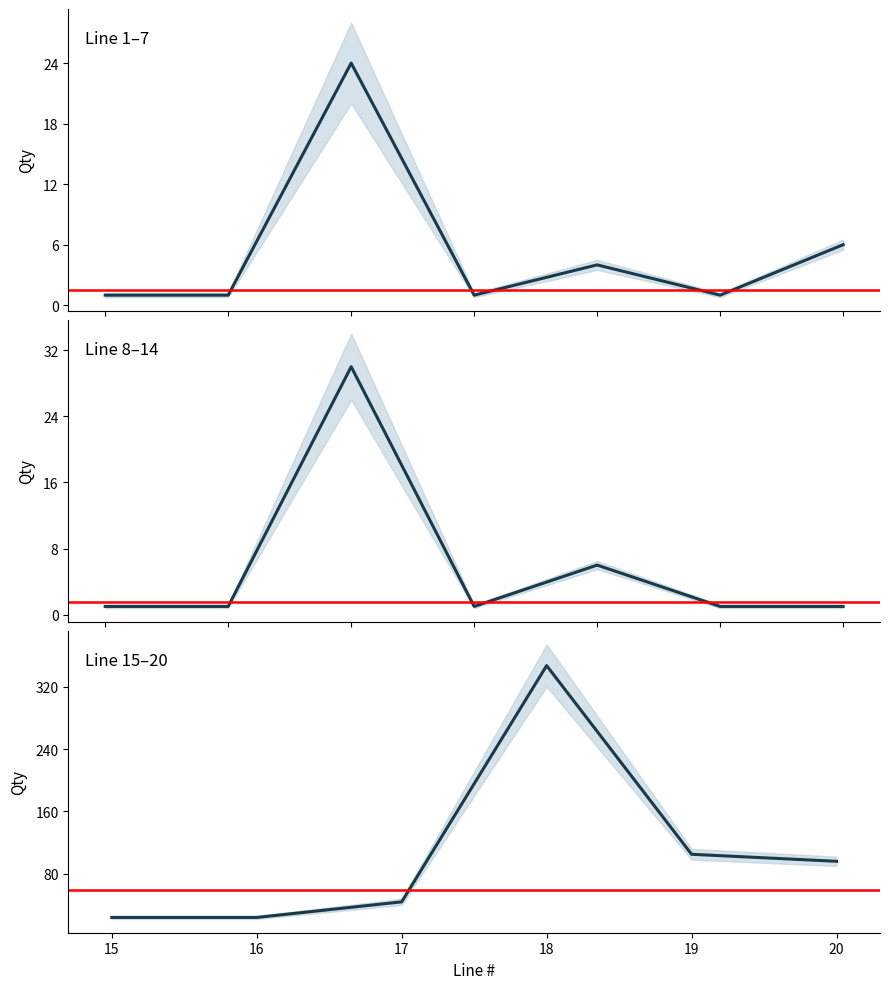

True or false: the data shows 14 at 16.

False